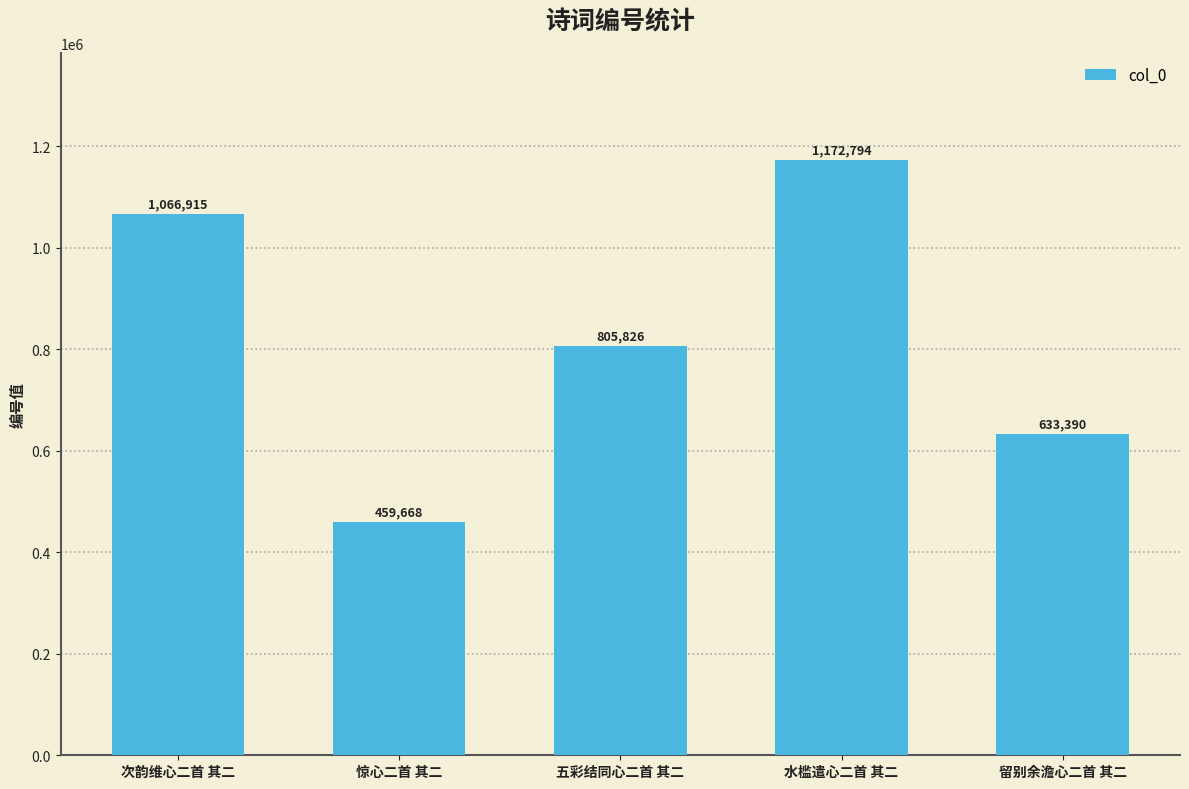

Between 次韵维心二首 其二 and 留别余澹心二首 其二, which is larger?

次韵维心二首 其二